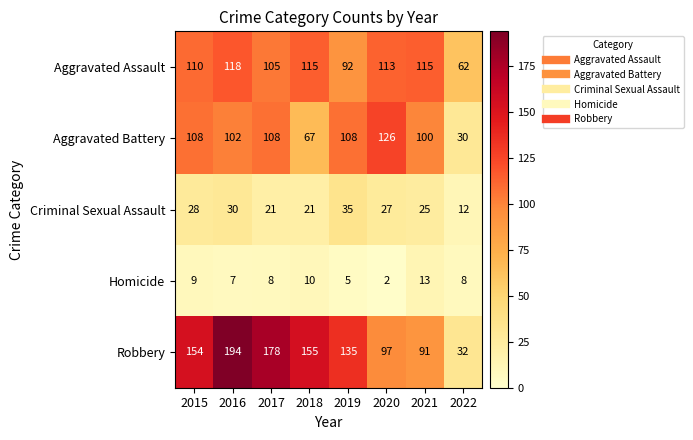

At 2018, list the series in order from largest to smallest.

Robbery, Aggravated Assault, Aggravated Battery, Criminal Sexual Assault, Homicide